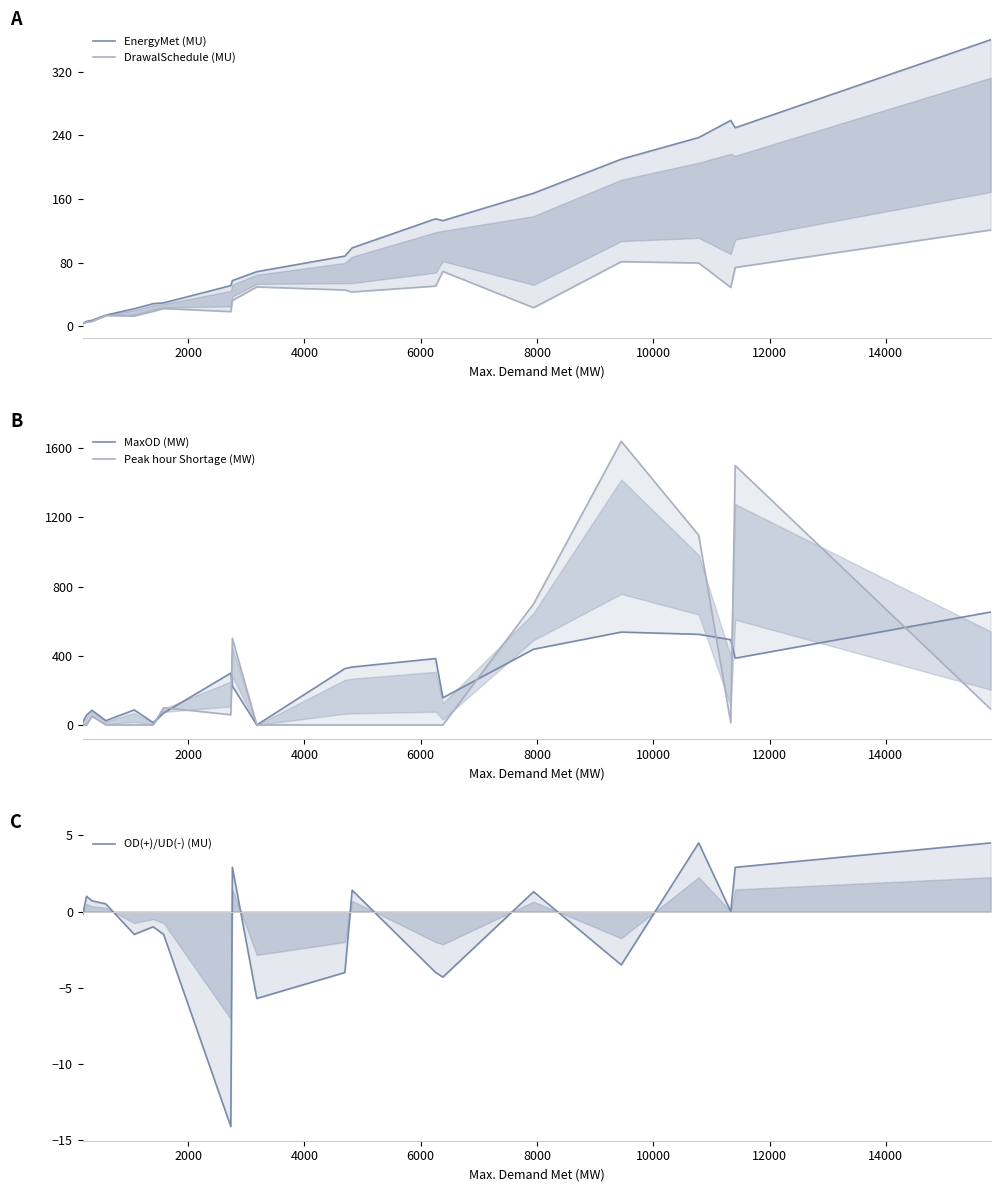

What is the minimum value shown in the chart?

-14.1